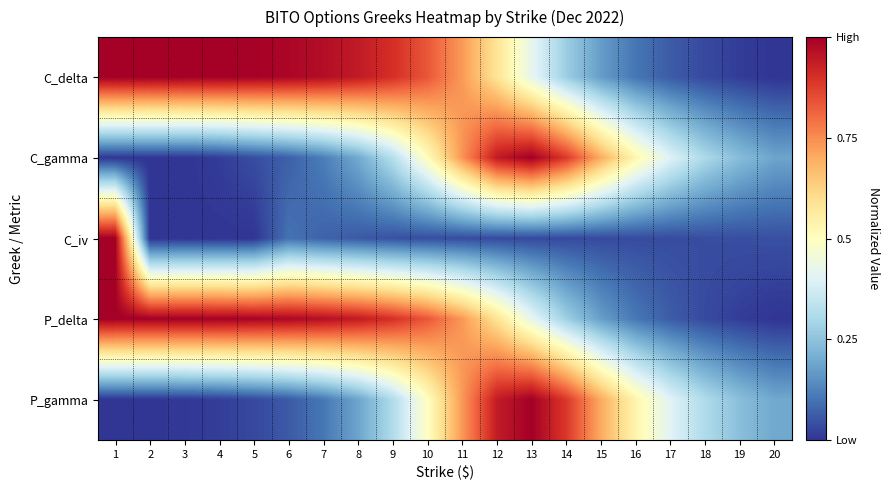

Which category has the lowest value across all series?

20